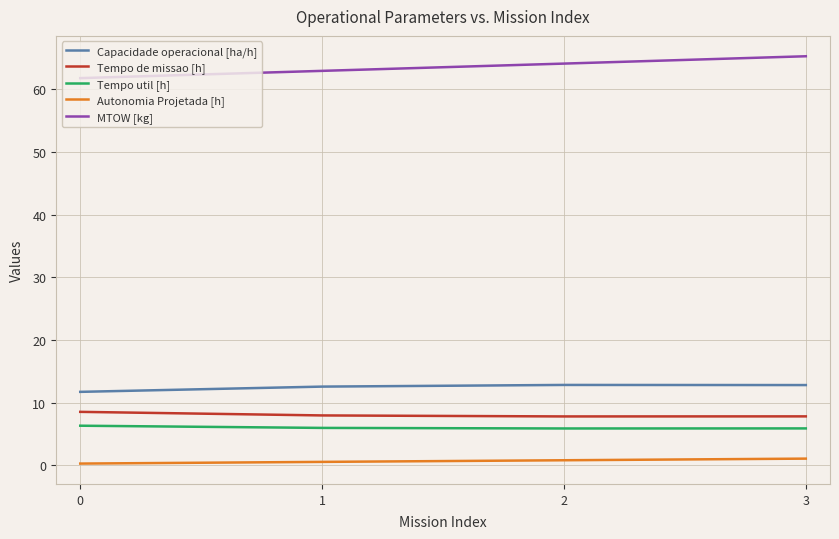

True or false: Tempo util [h] and Capacidade operacional [ha/h] cross at least once.

False